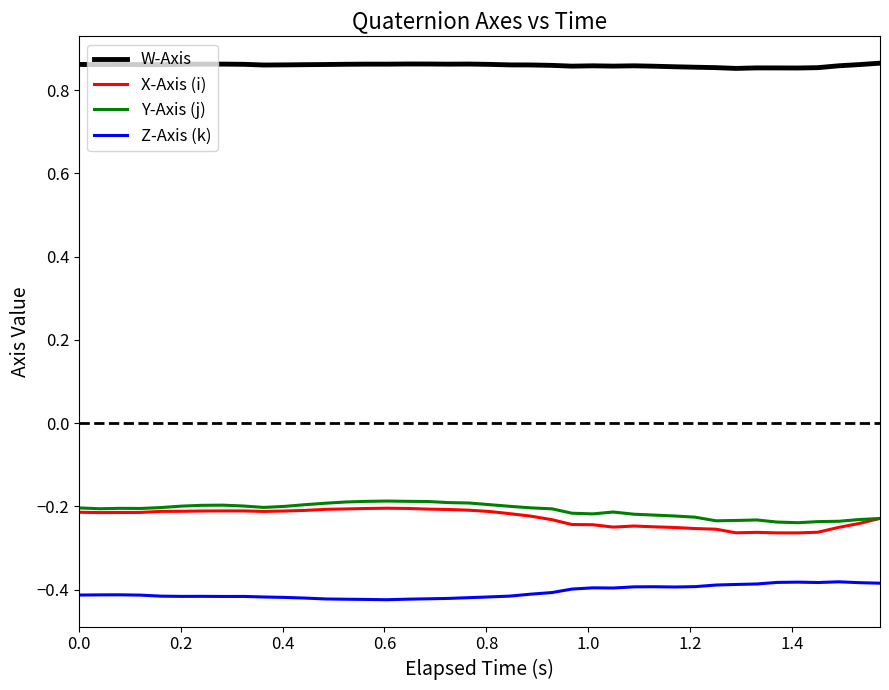

True or false: W-Axis and Z-Axis (k) intersect in this chart.

False